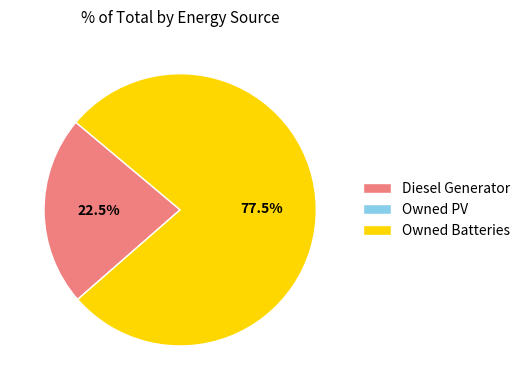

Is Owned Batteries the majority of the pie?

Yes